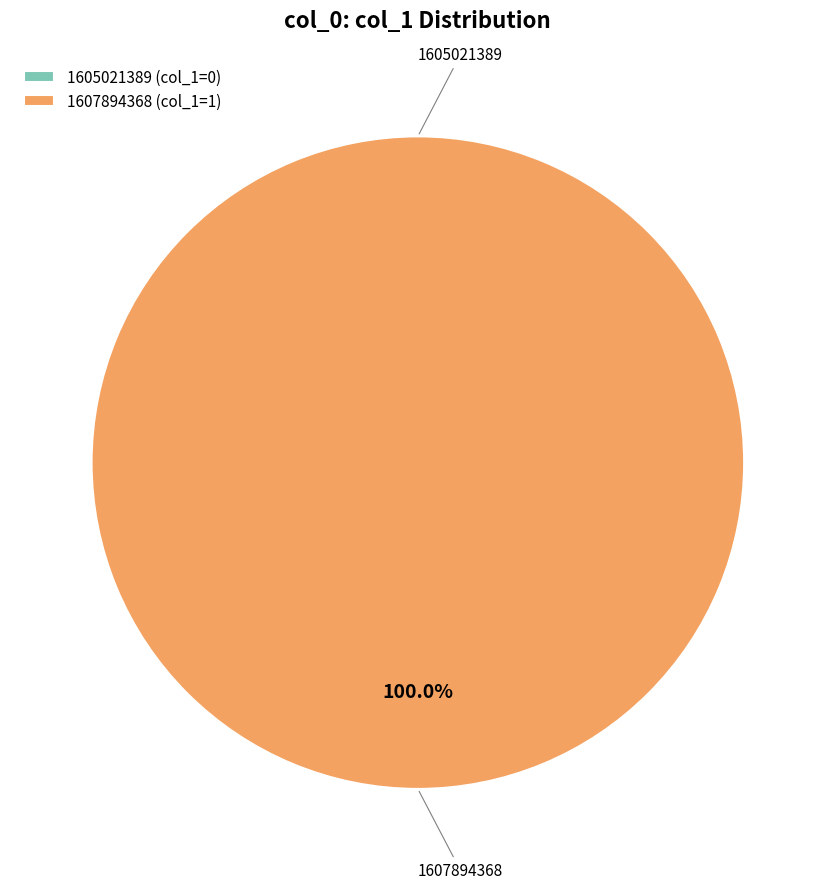

Count the number of slices in the pie.

2